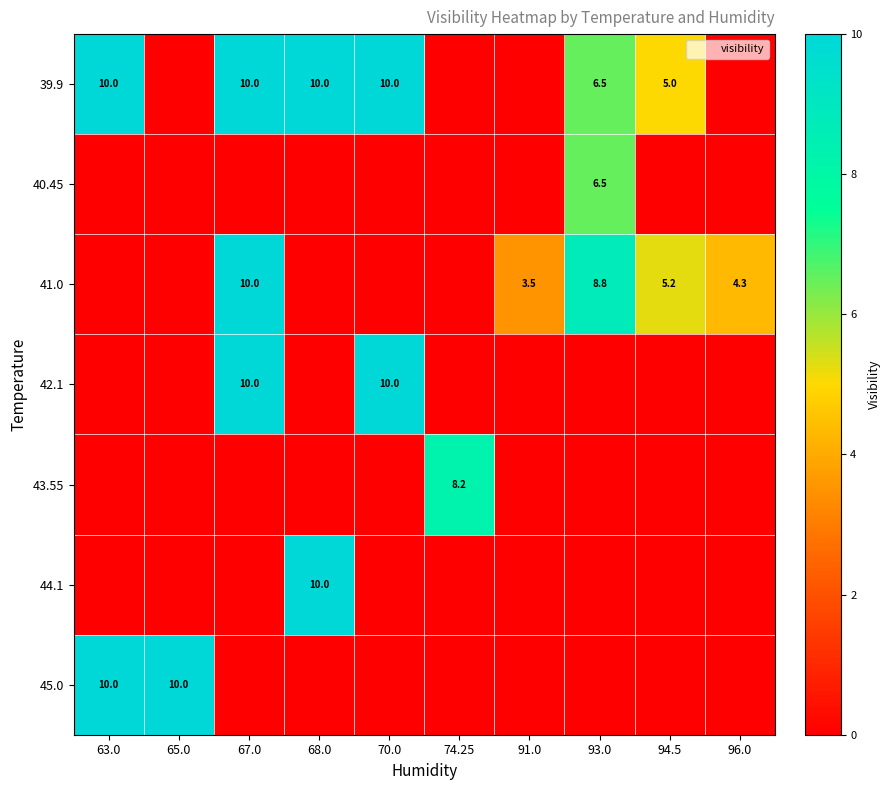

How many data points in 42.1 are above 0?

2